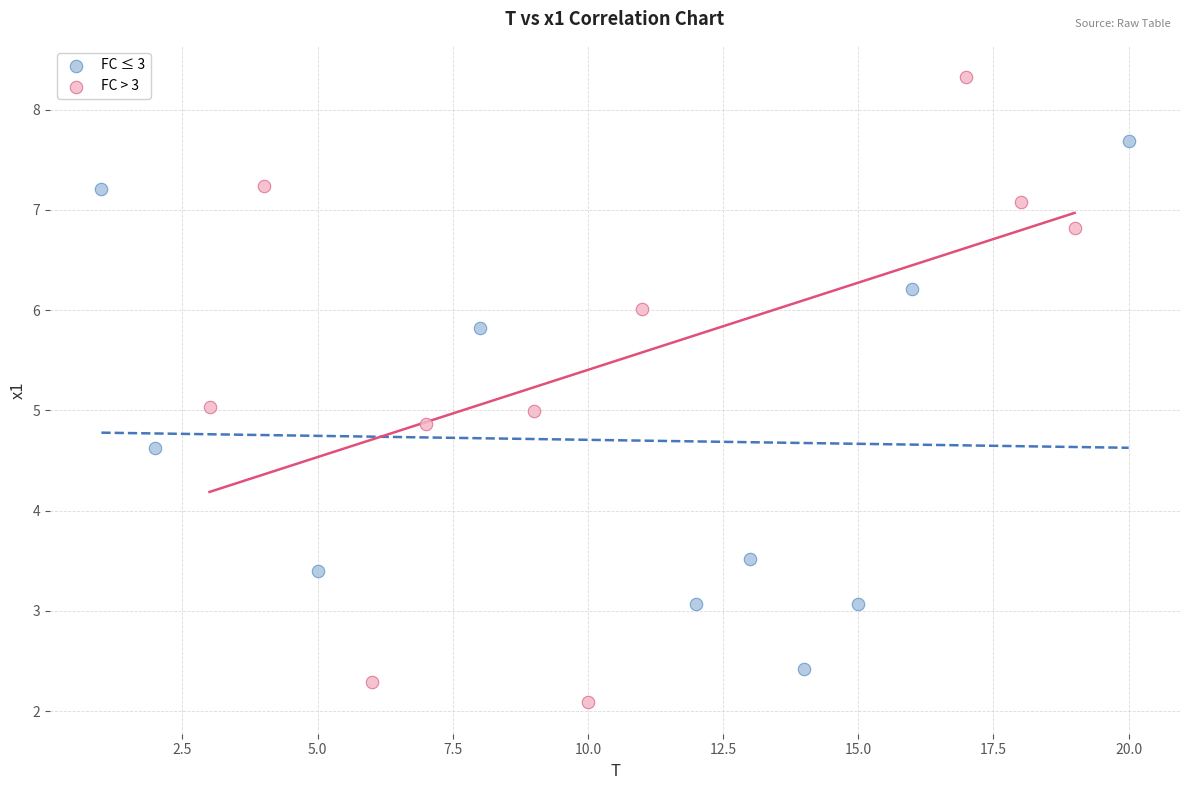

Which series reaches the minimum Y coordinate?

FC > 3